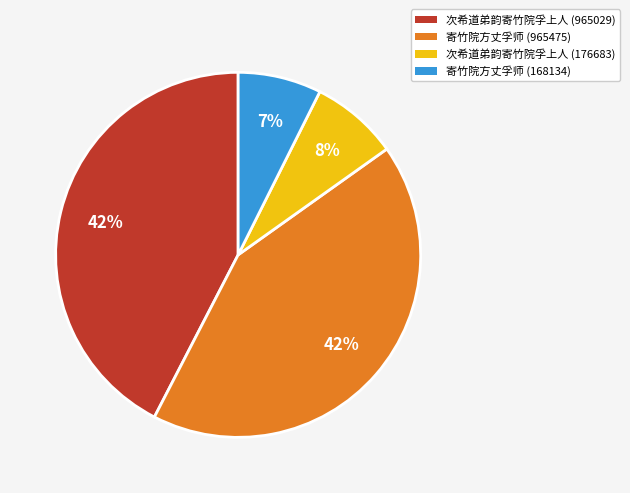

To the nearest percent, what percentage of the pie is 次希道弟韵寄竹院孚上人 (965029)?

42%